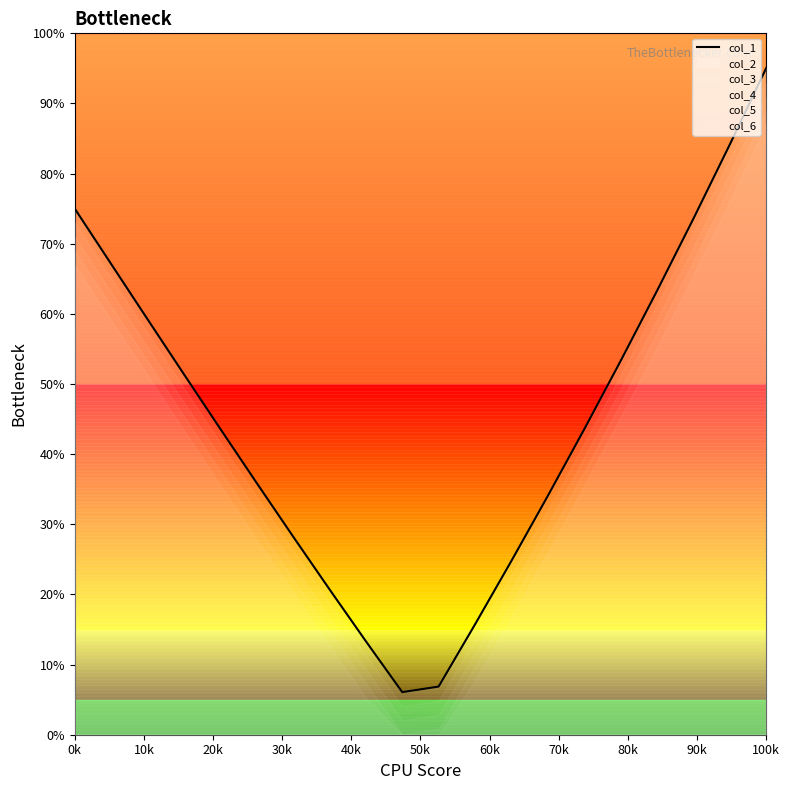

How many lines are shown in the chart?

1